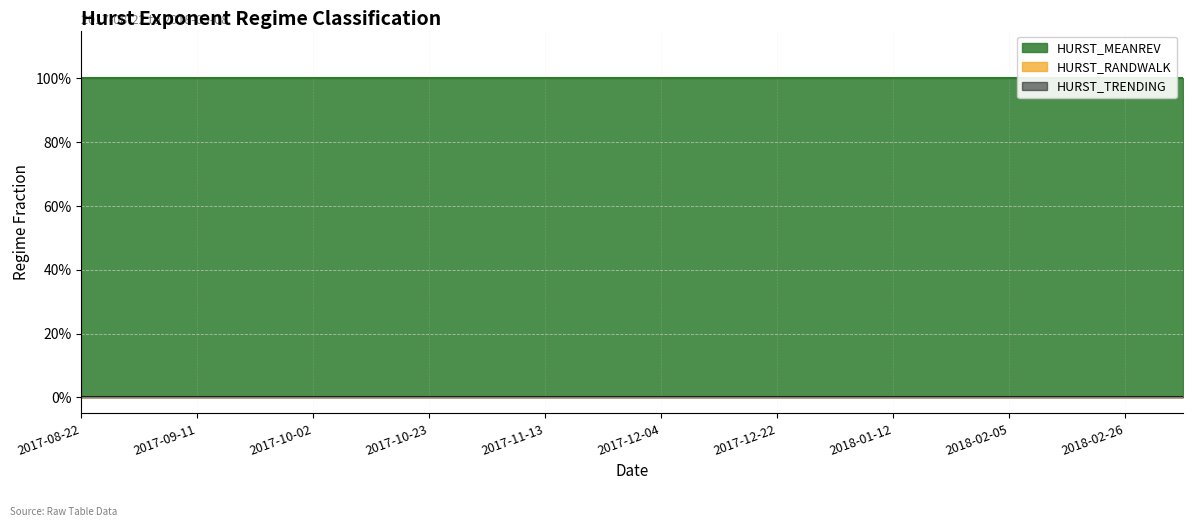

Which has a higher value, 2017-10-12 or 2017-10-23?

2017-10-12